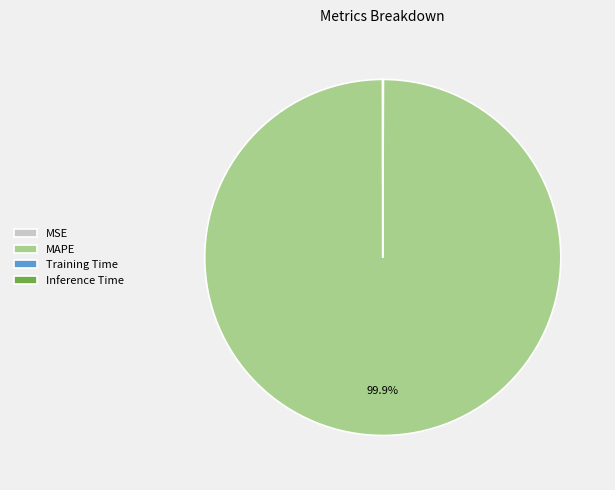

To the nearest percent, what percentage of the pie is MAPE?

100%